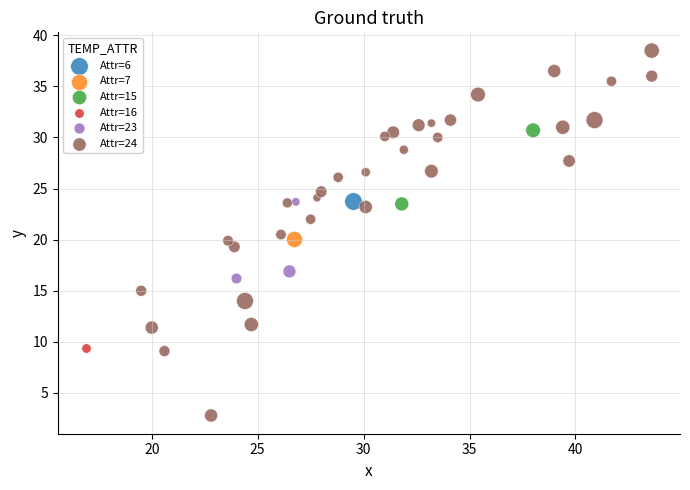

What are all the series names shown in the legend?

Attr=6, Attr=7, Attr=15, Attr=16, Attr=23, Attr=24